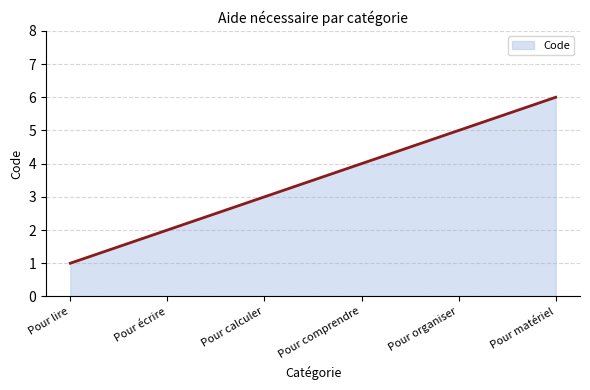

The chart shows a value of 4 at Pour comprendre. True or false?

True